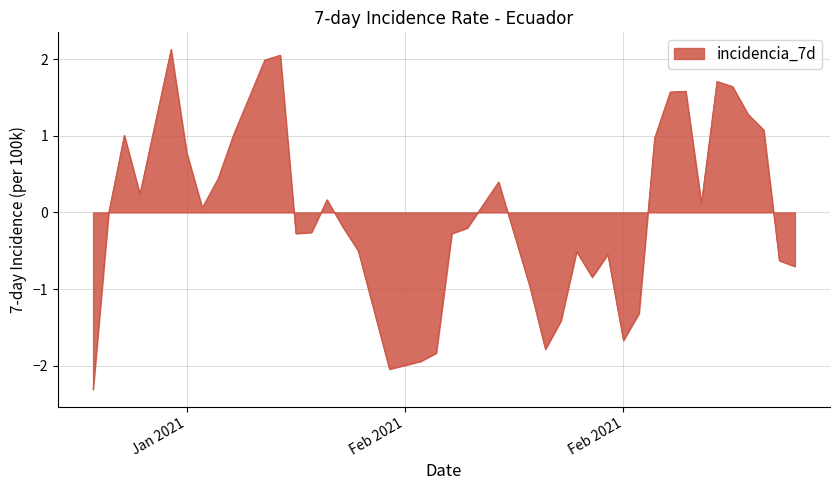

What is the difference between the maximum and minimum values?

4.4